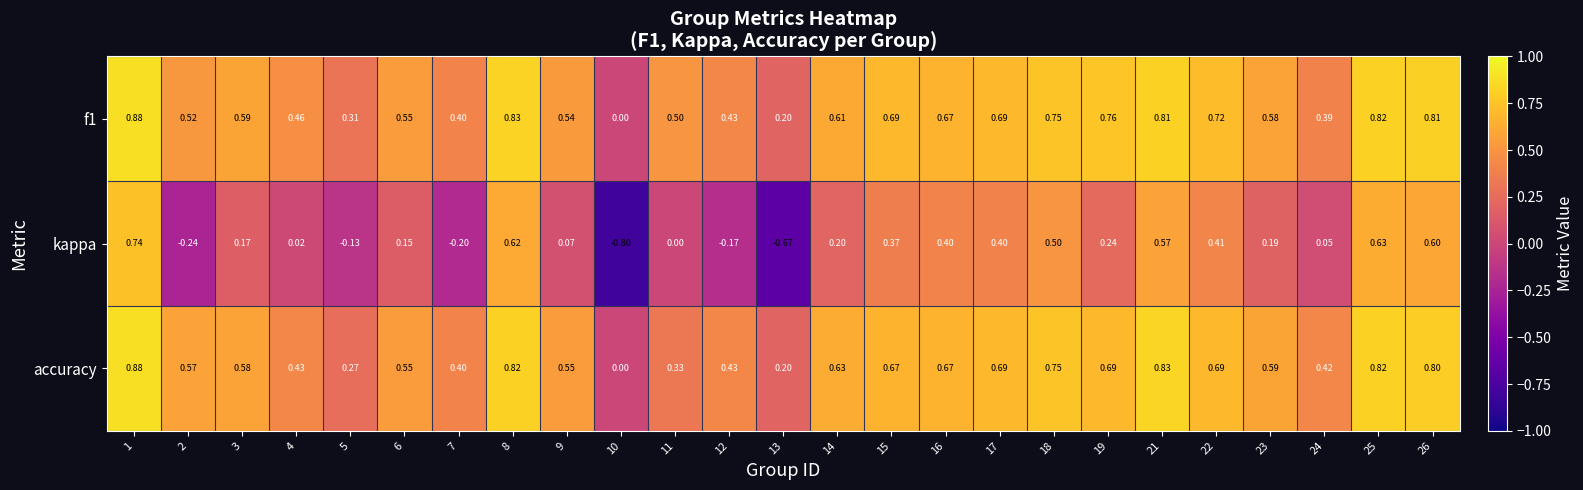

Is the value of f1 at 18 greater than the value of kappa at 5?

Yes